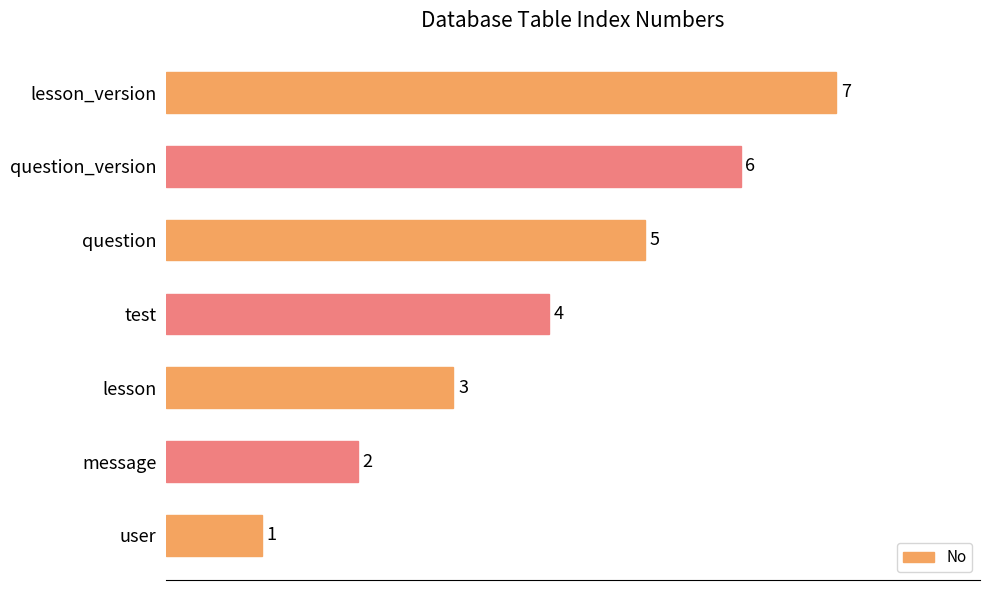

What is the difference between the maximum and minimum values?

6